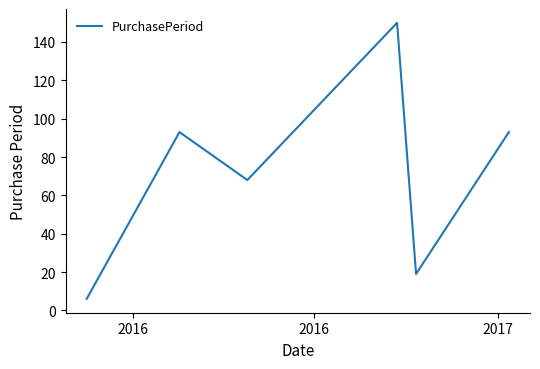

What is the difference between the second highest and second lowest values?

74